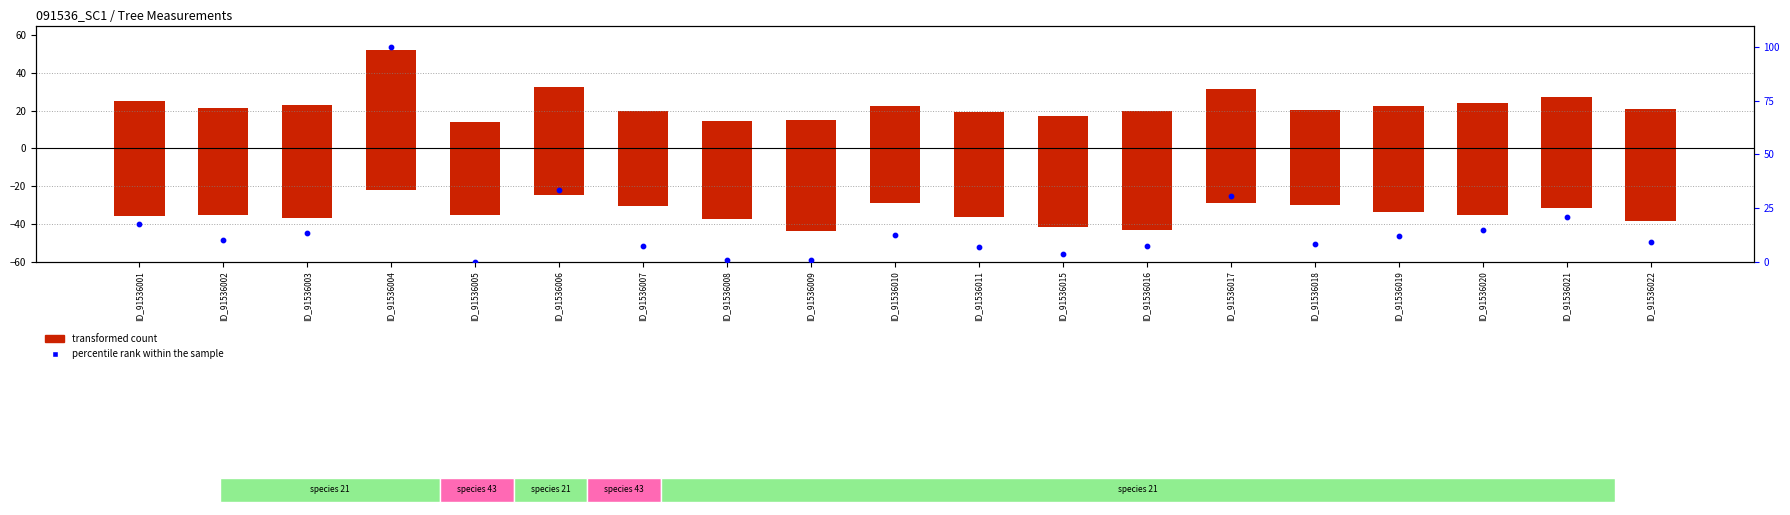

At which category is the sum across all series the highest?

ID_91536004